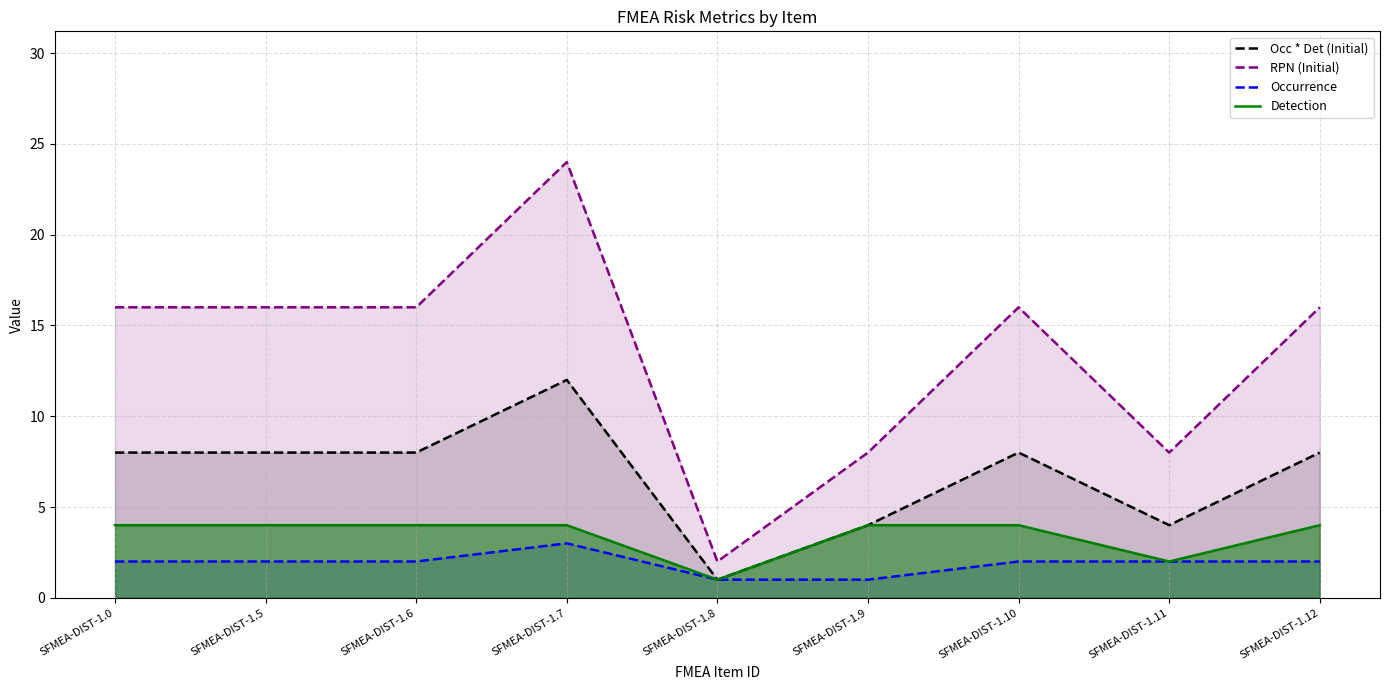

What is the sum of all RPN (Initial) values?

122